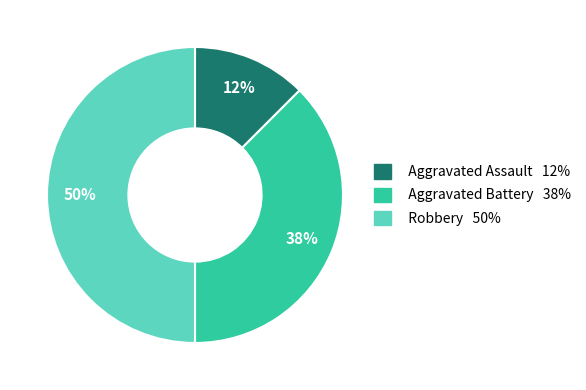

Is the sum of Robbery and Aggravated Assault greater than half?

Yes